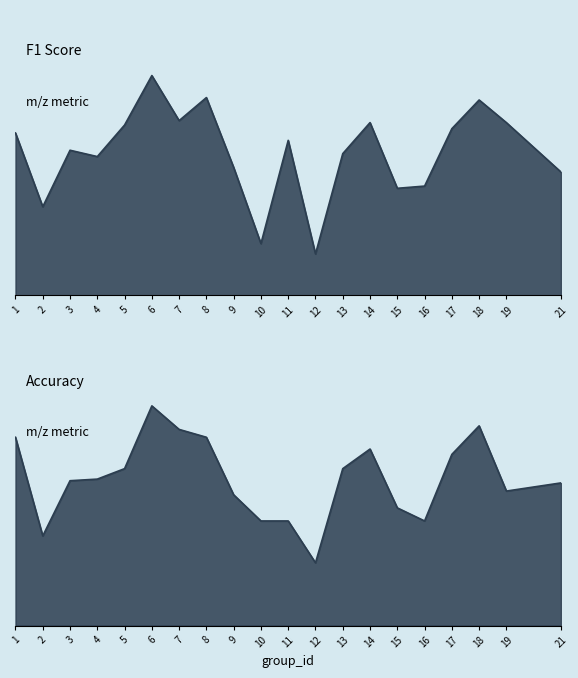

Does the chart have visible grid lines?

No